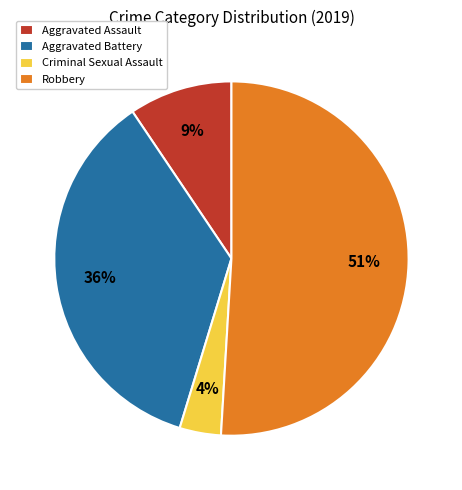

To the nearest percent, what is the average slice percentage?

25%